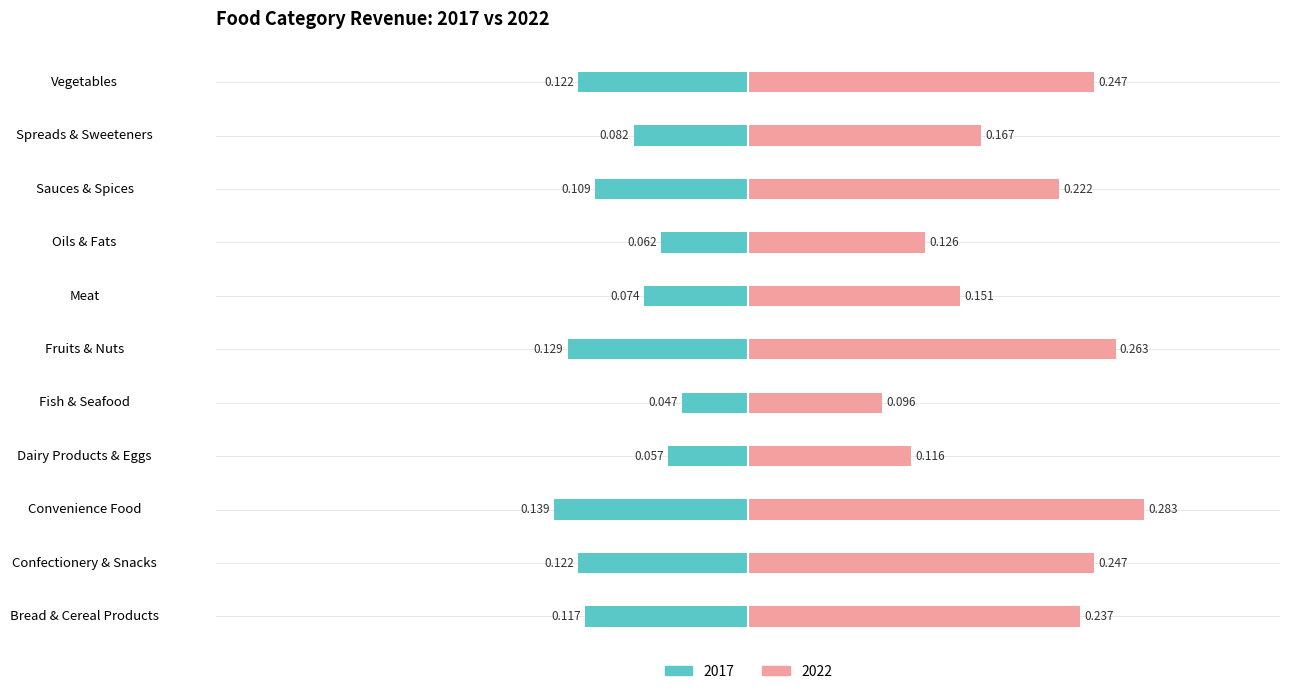

Reading left to right, what are all the values shown in this chart?

2017: Bread & Cereal Products=-0.1	Confectionery & Snacks=-0.1	Convenience Food=-0.1	Dairy Products & Eggs=-0.1	Fish & Seafood=-0.0	Fruits & Nuts=-0.1	Meat=-0.1	Oils & Fats=-0.1	Sauces & Spices=-0.1	Spreads & Sweeteners=-0.1	Vegetables=-0.1
2022: Bread & Cereal Products=0.2	Confectionery & Snacks=0.2	Convenience Food=0.3	Dairy Products & Eggs=0.1	Fish & Seafood=0.1	Fruits & Nuts=0.3	Meat=0.2	Oils & Fats=0.1	Sauces & Spices=0.2	Spreads & Sweeteners=0.2	Vegetables=0.2